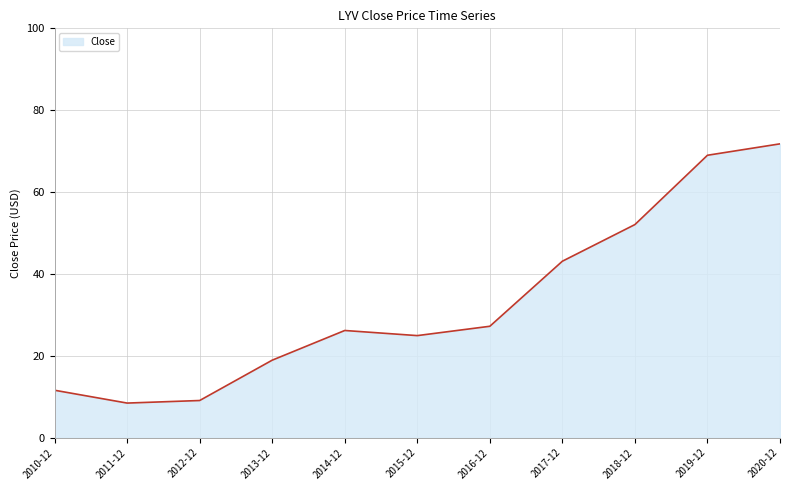

What is the change in value from 2010-12 to 2014-12?

+14.6